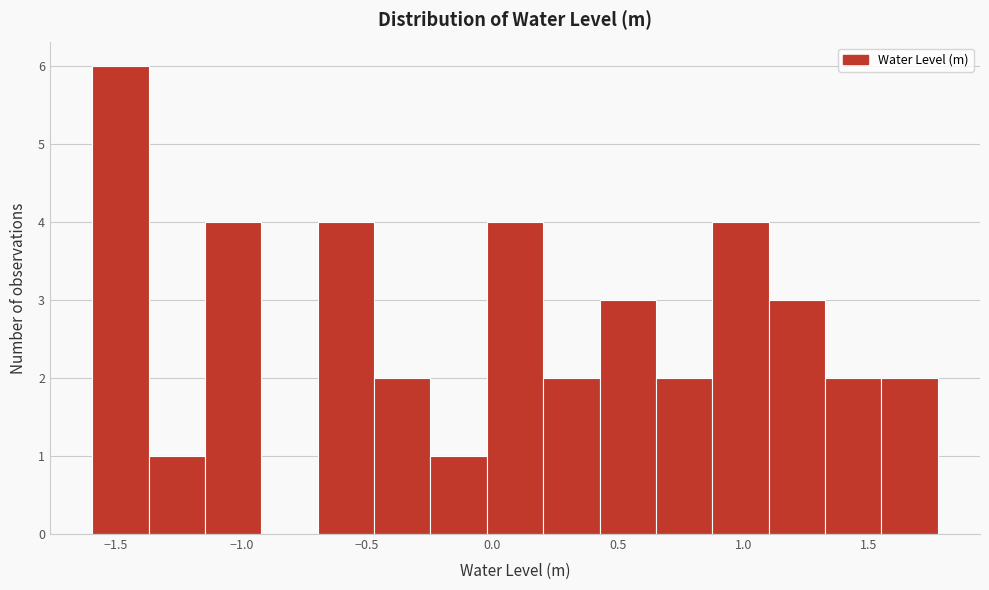

Reading left to right, list every bar in this chart as the range it spans on the x-axis followed by its height. Neither the bar edges nor the heights are printed on the chart, so give them approximately, as read against the axes.

-1.60 to -1.35: 6
-1.35 to -1.15: 1
-1.15 to -0.90: 4
-0.90 to -0.70: 0
-0.70 to -0.45: 4
-0.45 to -0.25: 2
-0.25 to 0.00: 1
0.00 to 0.20: 4
0.20 to 0.45: 2
0.45 to 0.65: 3
0.65 to 0.90: 2
0.90 to 1.10: 4
1.10 to 1.30: 3
1.30 to 1.55: 2
1.55 to 1.75: 2